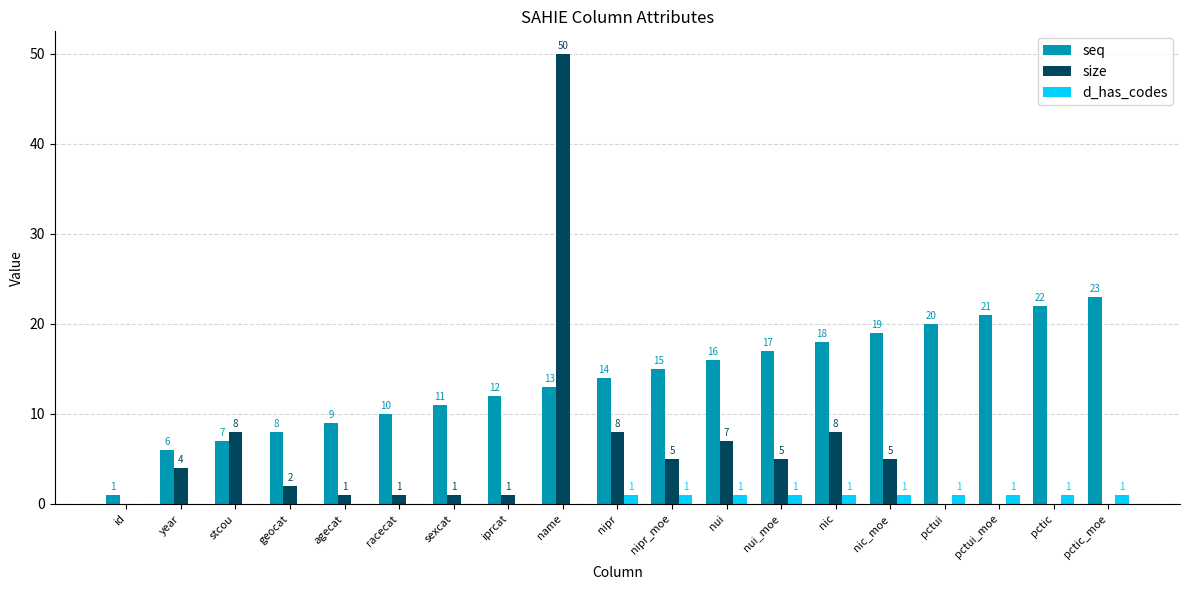

What is the greatest value displayed?

50